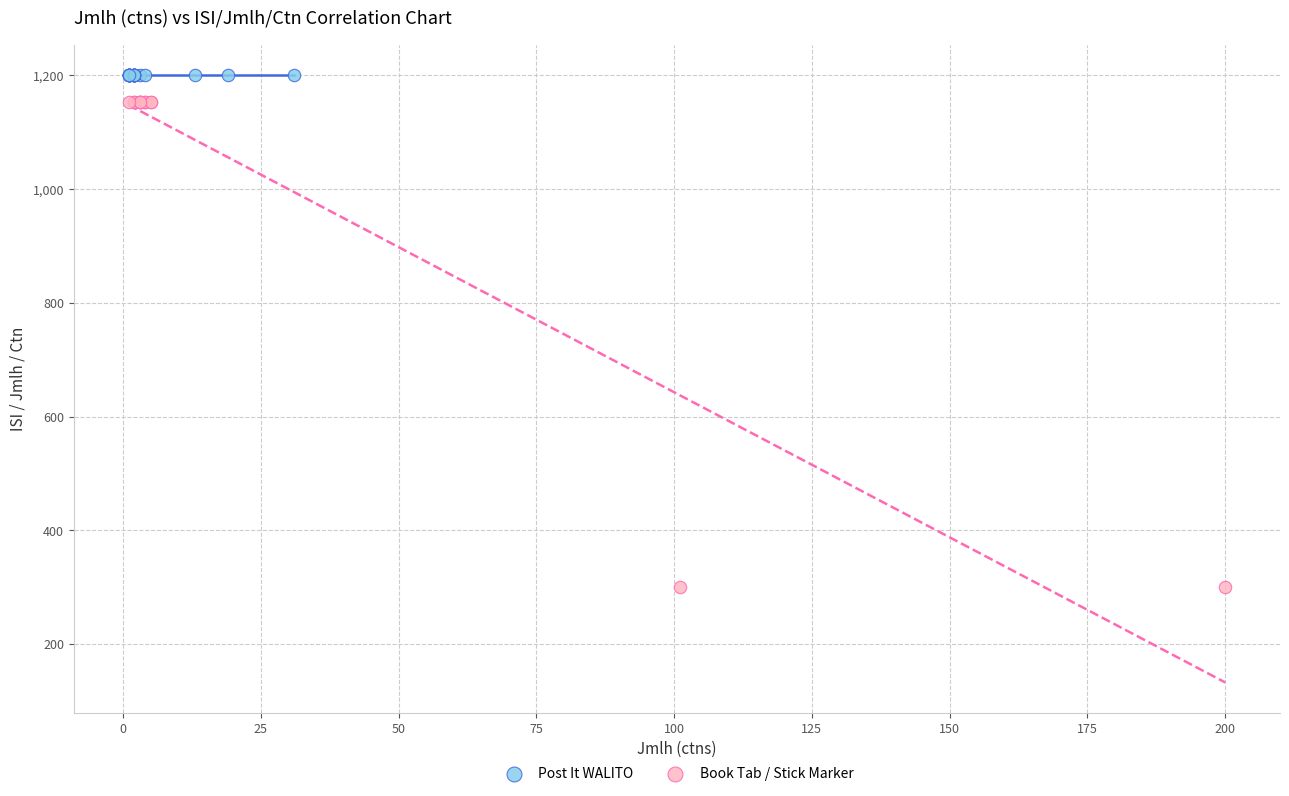

Which series reaches the minimum Y coordinate?

Book Tab / Stick Marker